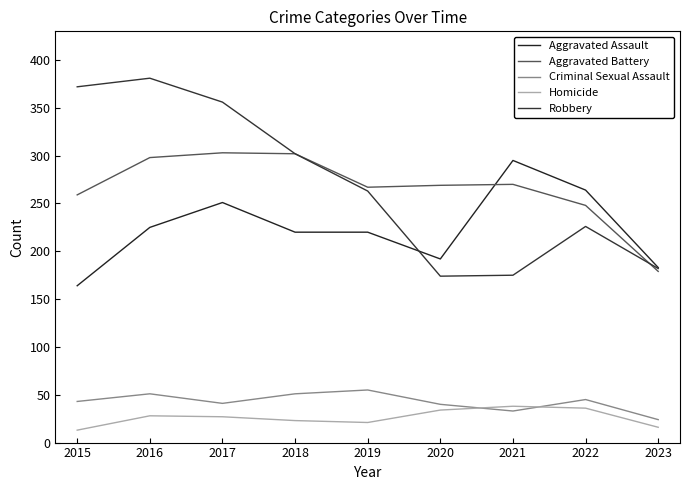

Is it true that Homicide equals 61 at 2020?

False